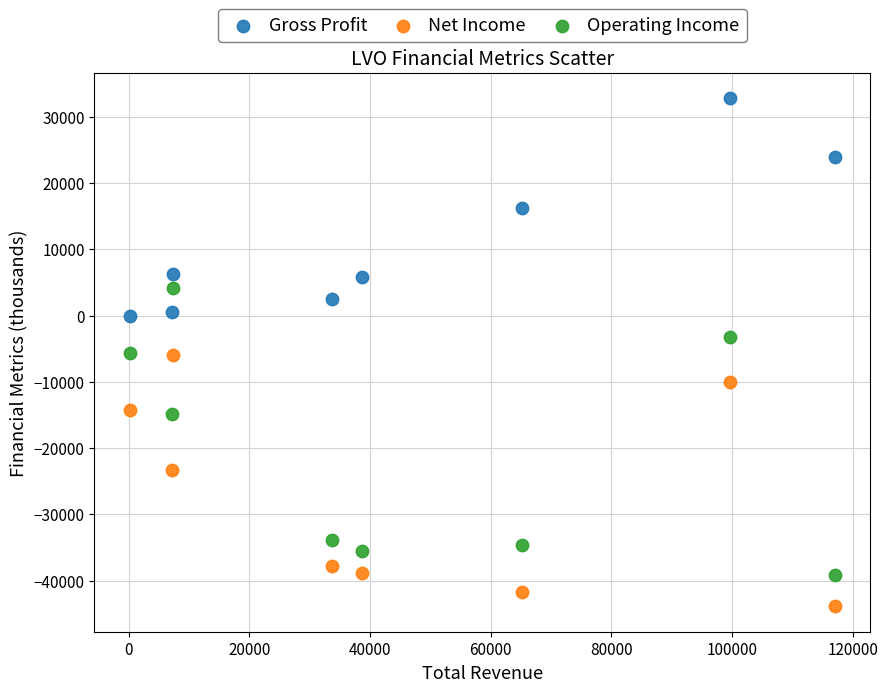

Which series has the largest Y range (max minus min)?

Operating Income